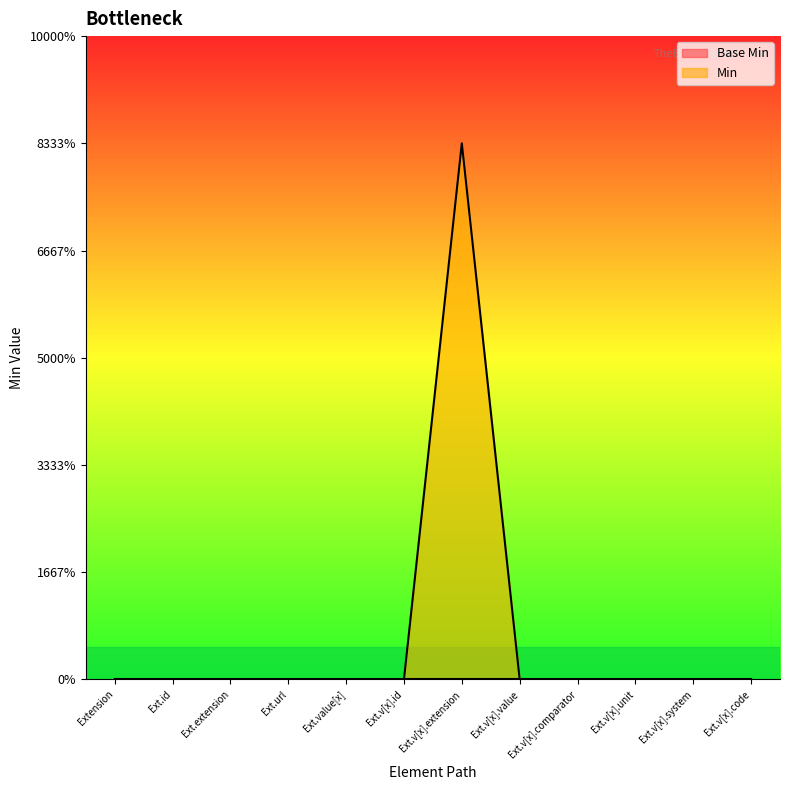

At which label is the value closest to 0?

Extension